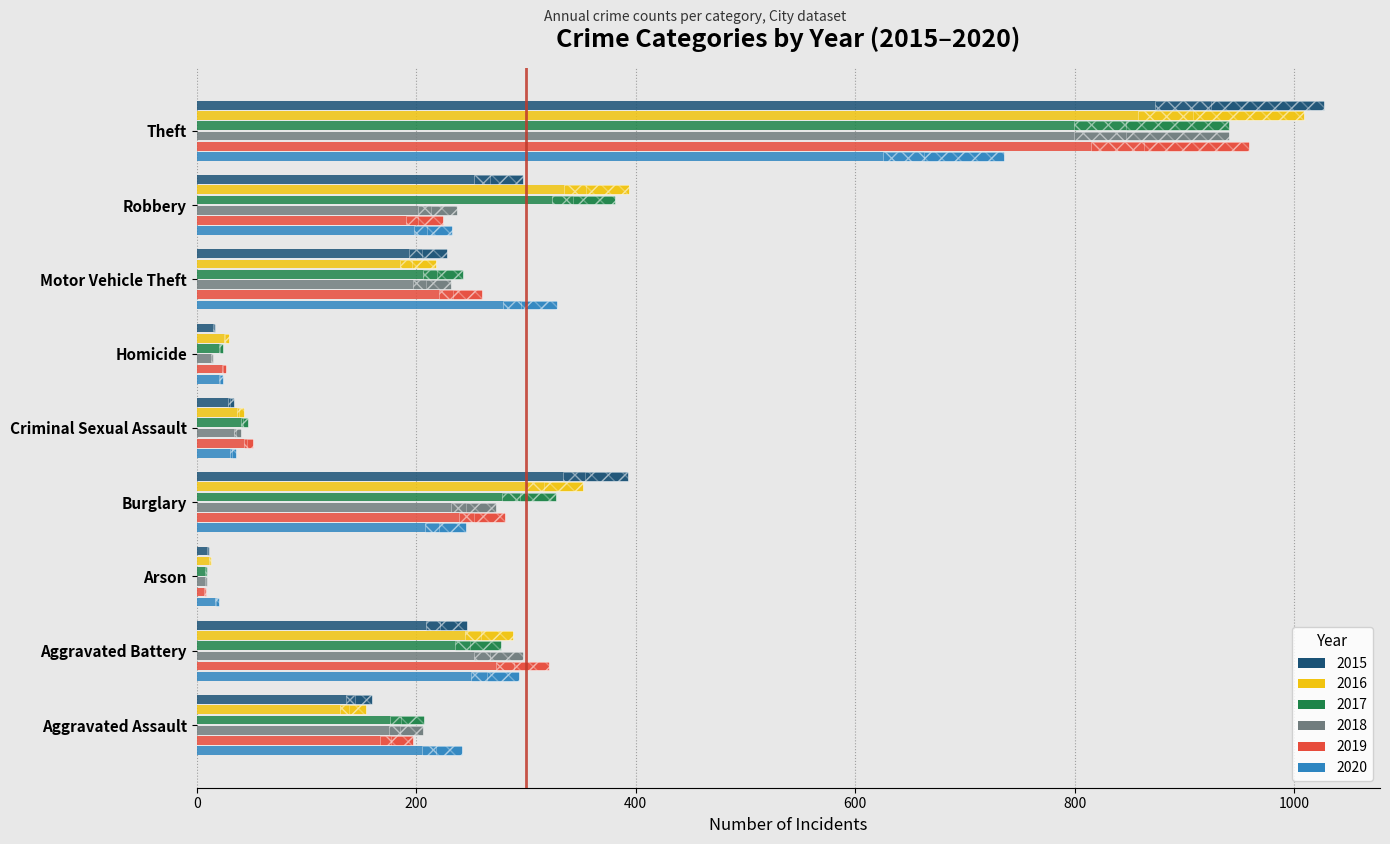

Where is 2018 nearest to the value 475?

Aggravated Battery